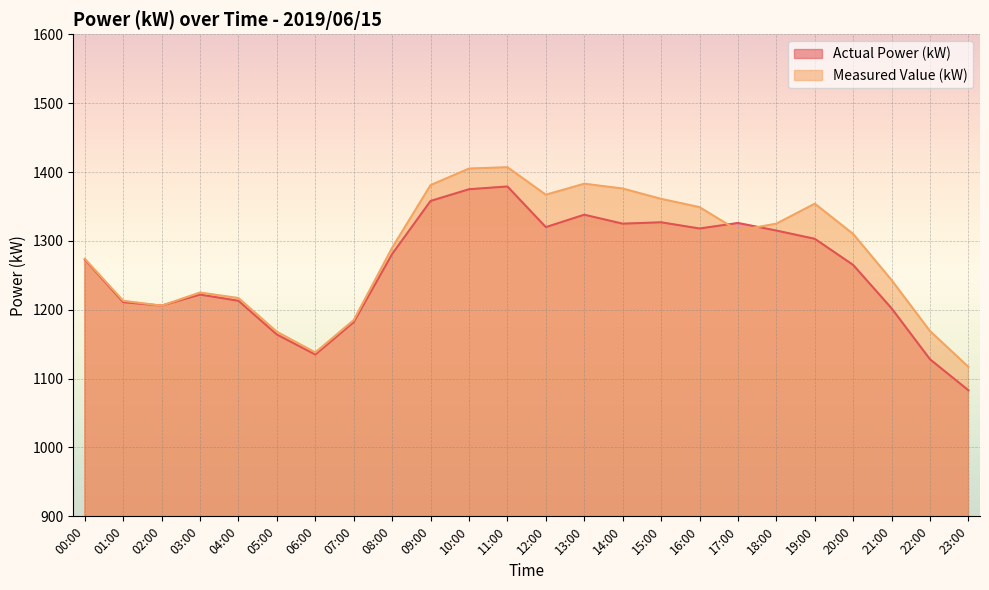

How many interior local peaks does the Measured Value (kW) series have?

4